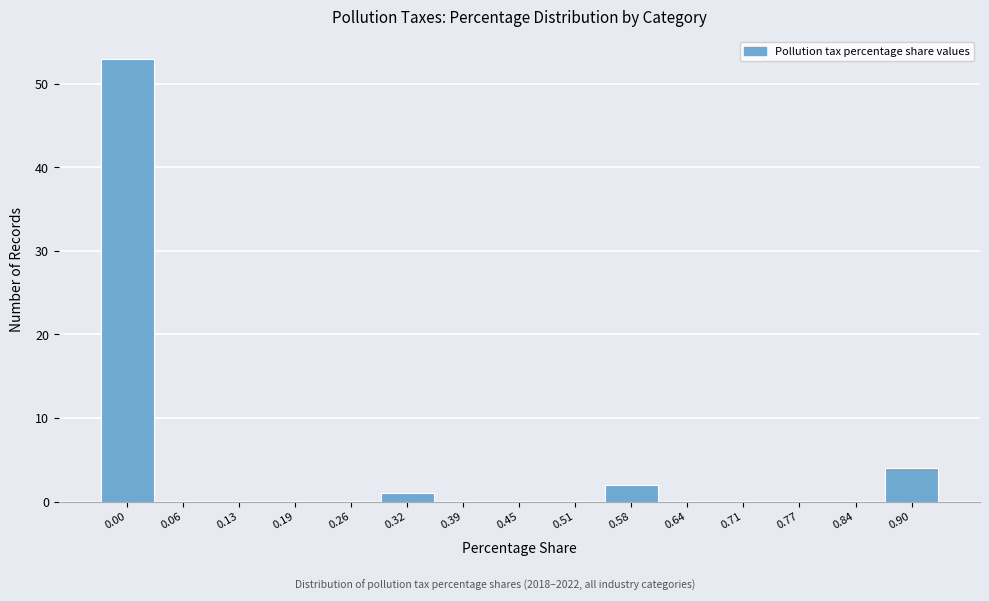

Reading left to right, what are all the values shown in this chart?

0.00=53	0.06=0	0.13=0	0.19=0	0.26=0	0.32=1	0.39=0	0.45=0	0.51=0	0.58=2	0.64=0	0.71=0	0.77=0	0.84=0	0.90=4